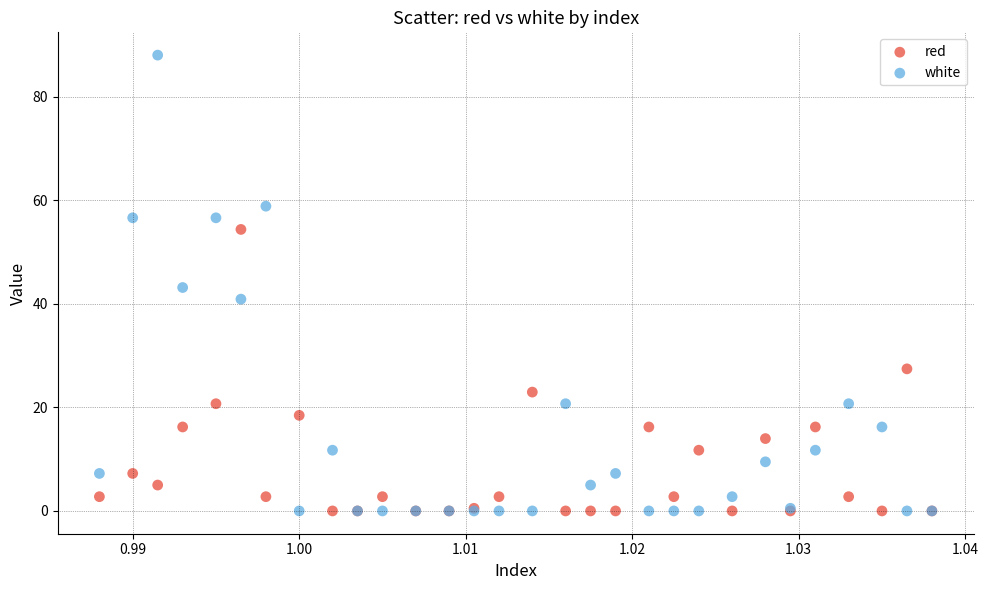

Which series reaches the maximum Y coordinate?

white